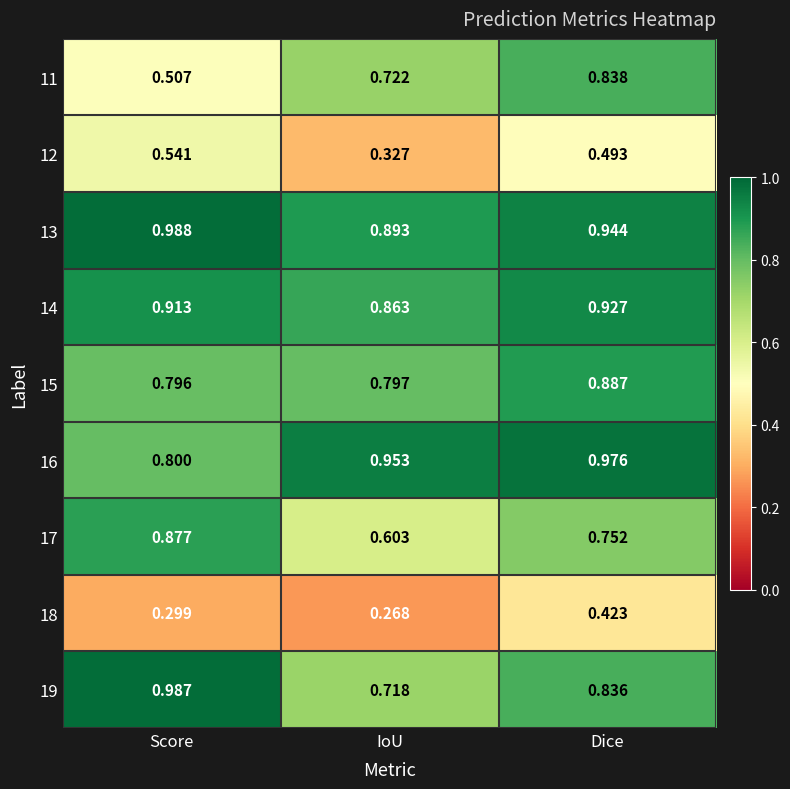

List the labels in order of 15 value, largest first.

Dice, IoU, Score